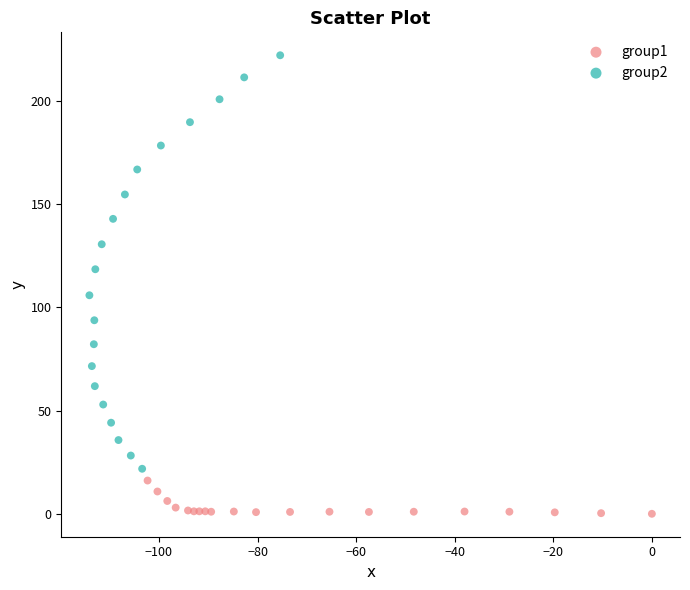

Which series contains the highest Y value?

group2